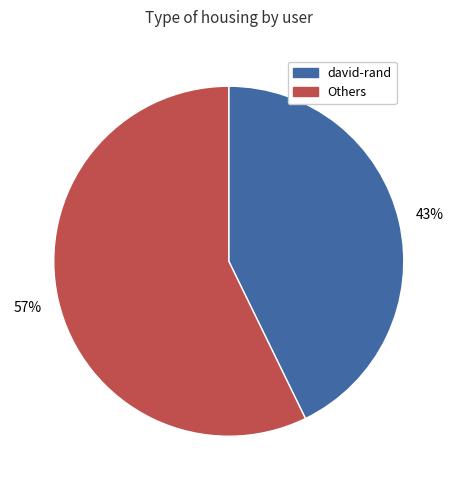

How many slices are in this pie chart?

2